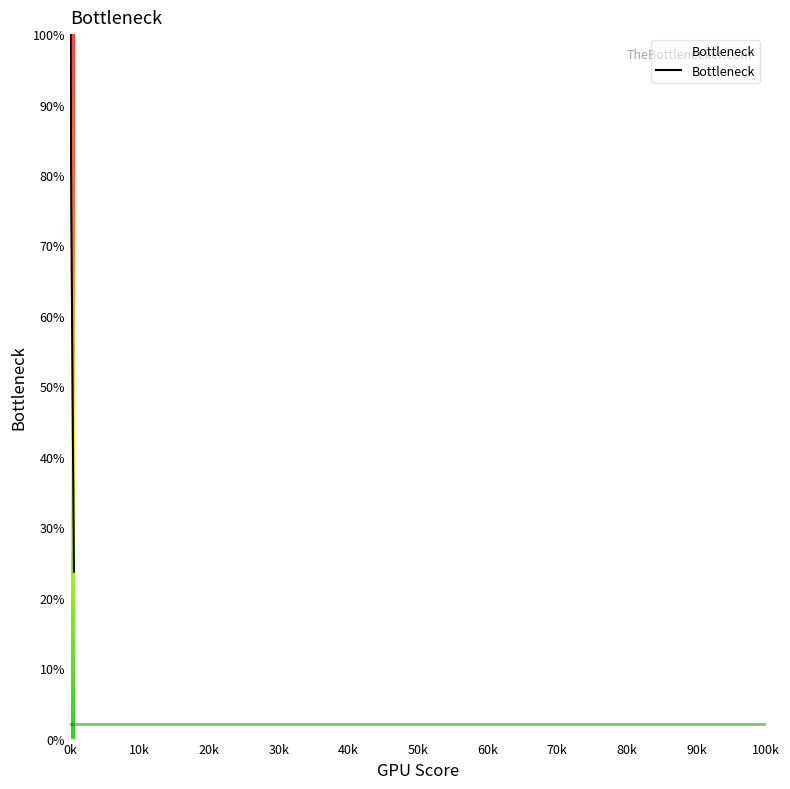

What is the greatest value displayed?

100.0